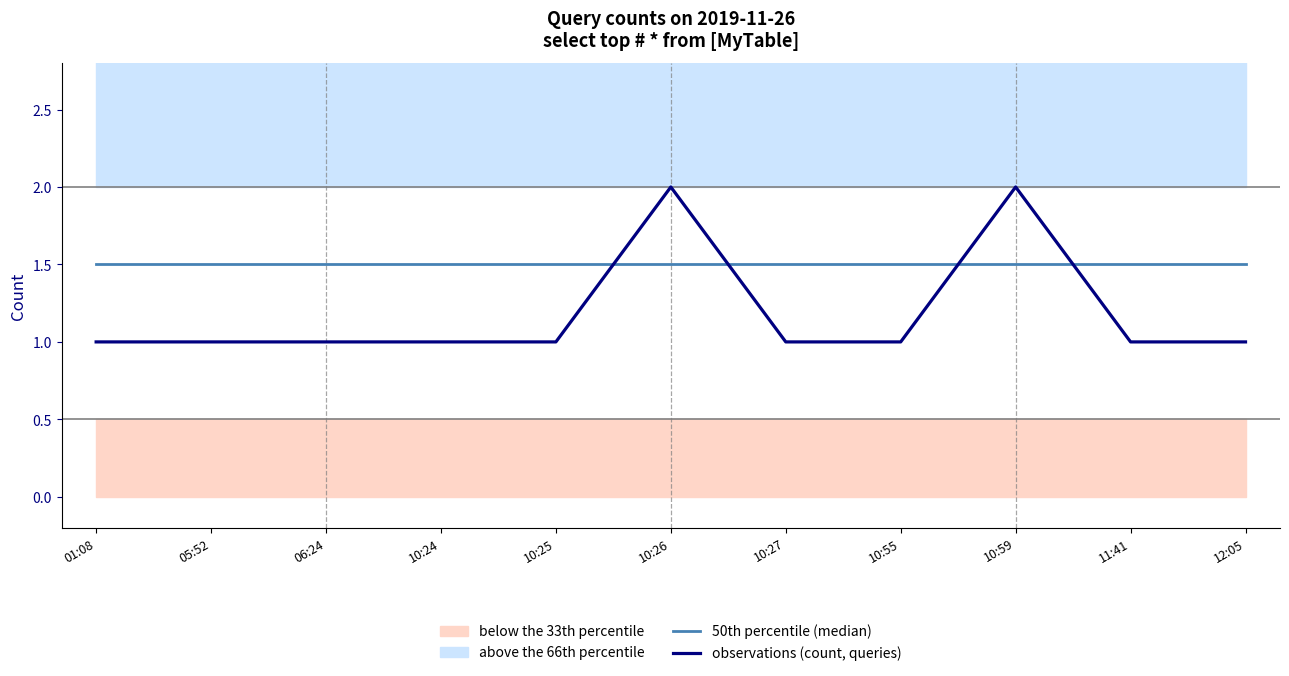

Reading left to right, list all the values displayed in this chart.

50th percentile (median): 1.5	1.5	1.5	1.5	1.5	1.5	1.5	1.5	1.5	1.5	1.5
observations (count, queries): 1.0	1.0	1.0	1.0	1.0	2.0	1.0	1.0	2.0	1.0	1.0